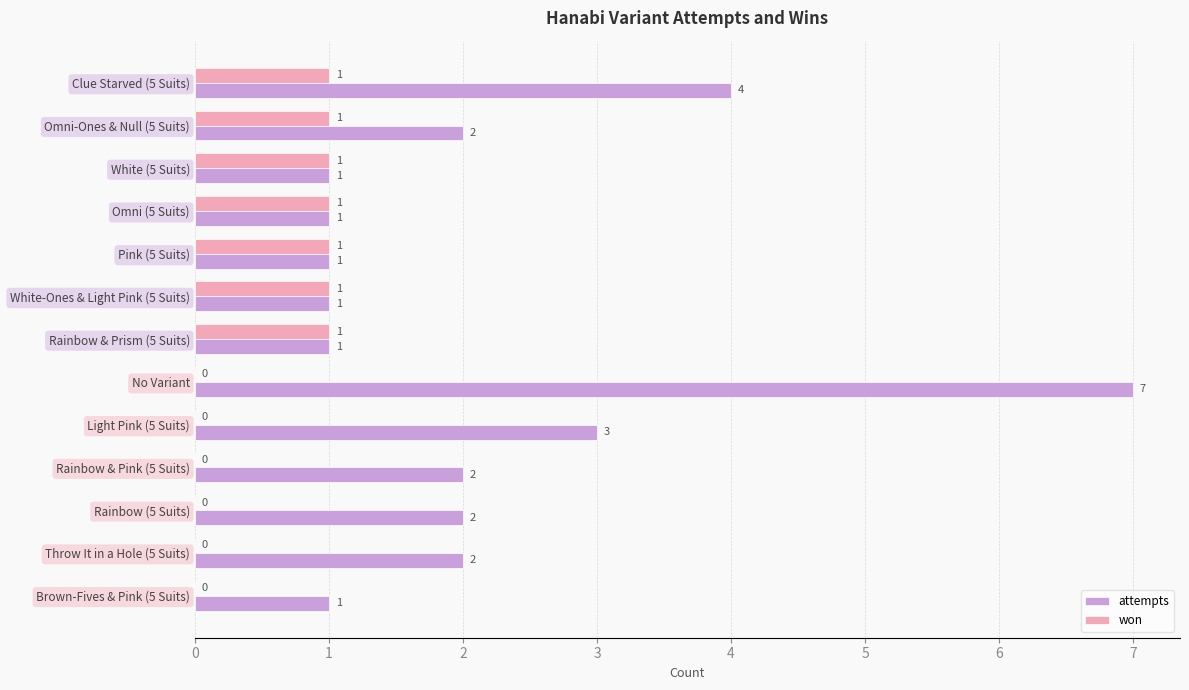

What is the sum of the attempts values at Rainbow & Pink (5 Suits) and Omni-Ones & Null (5 Suits)?

4